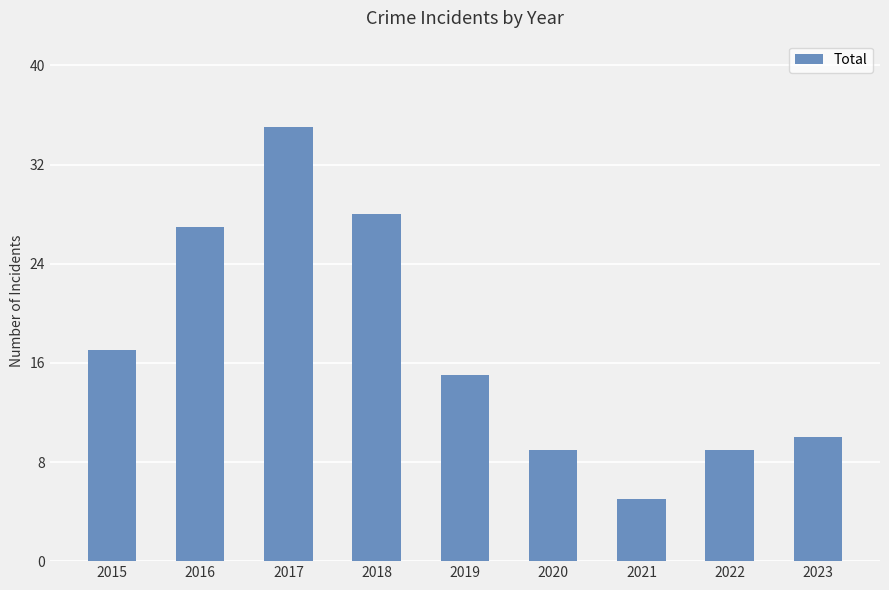

Read the value at 2019, to the nearest 10.

20